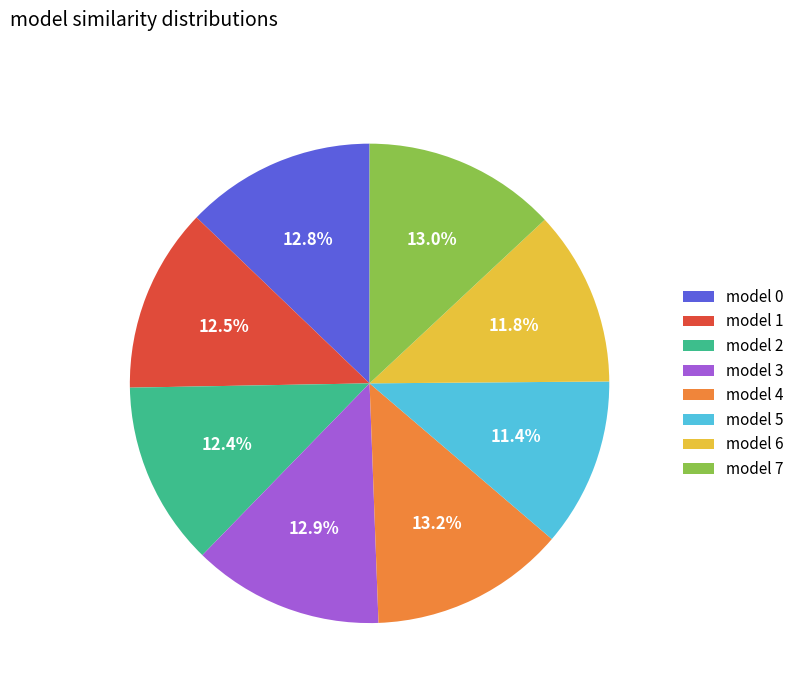

Is there a majority slice in this chart?

No